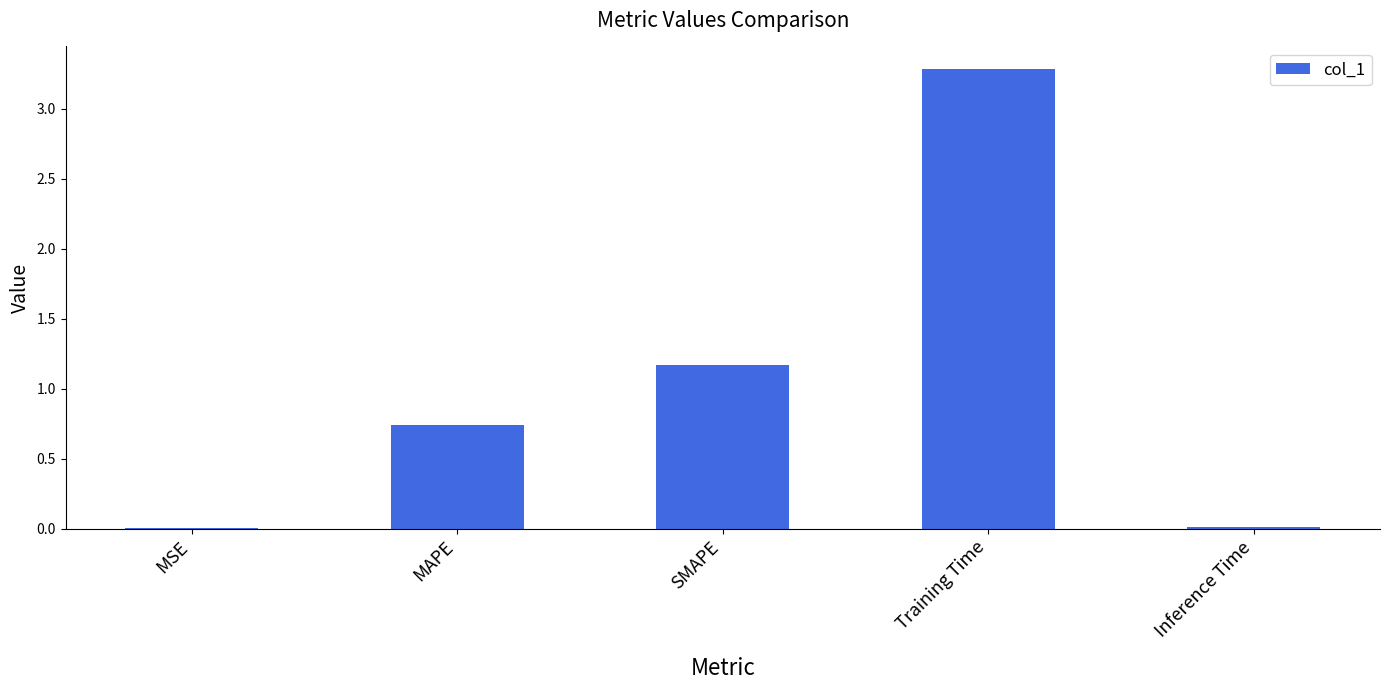

What is the greatest value displayed?

3.3